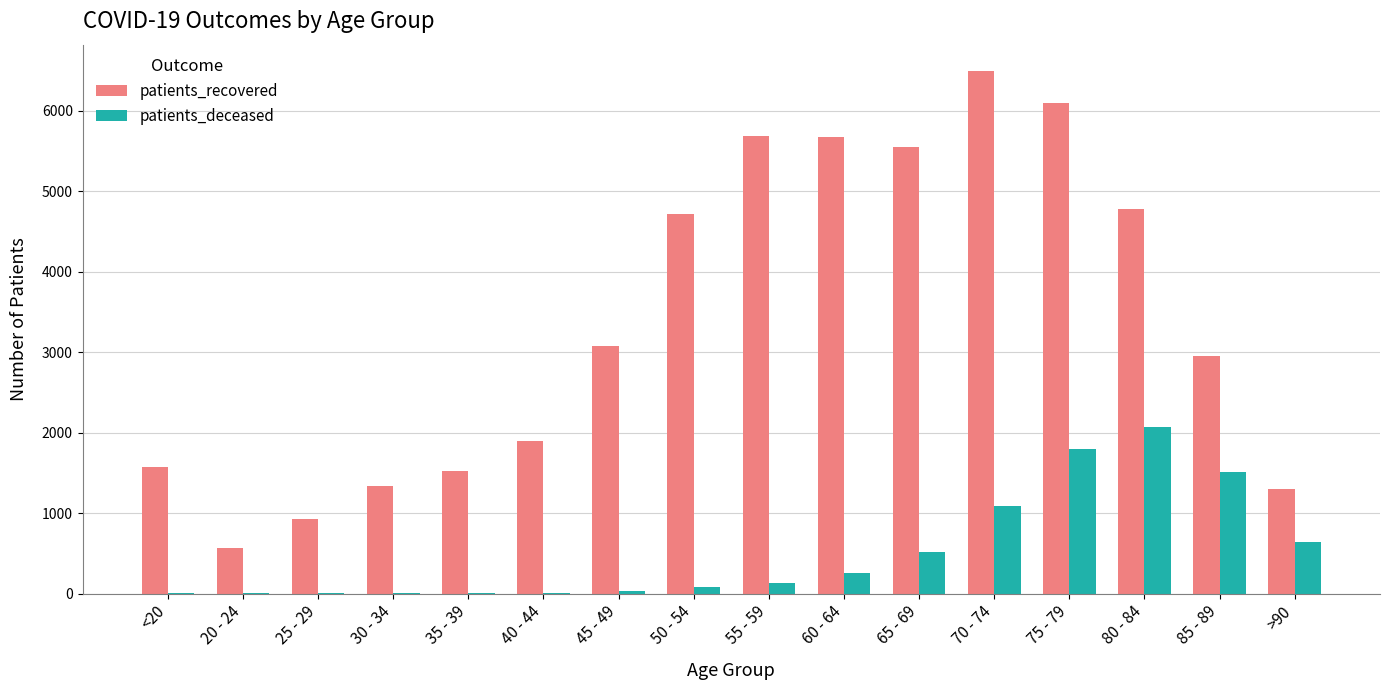

The value of patients_recovered at 60 - 64 is 5670. True or false?

True